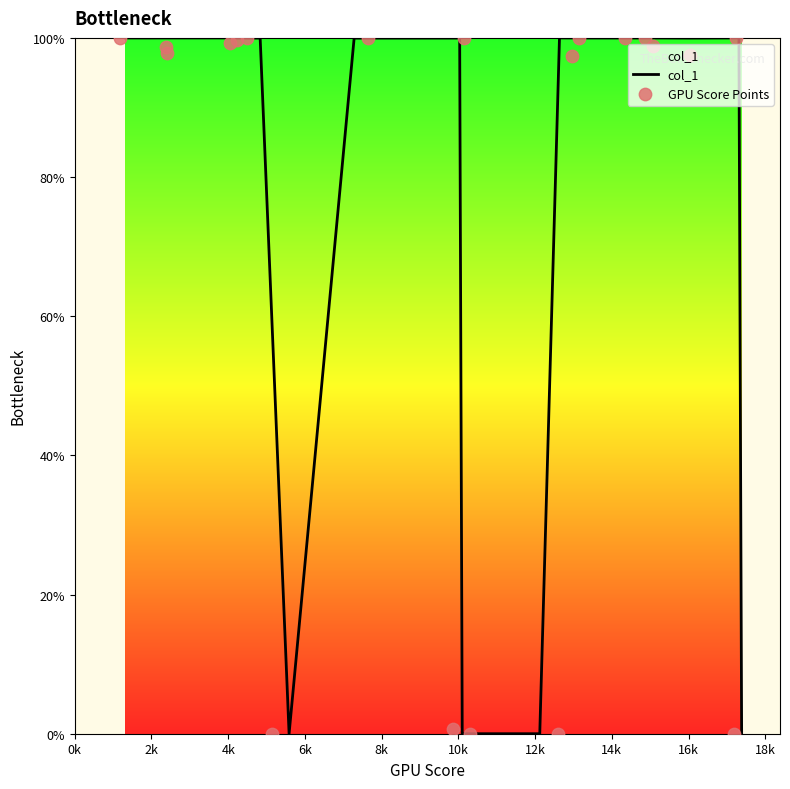

What are all the series names shown in the legend?

col_1, GPU Score Points